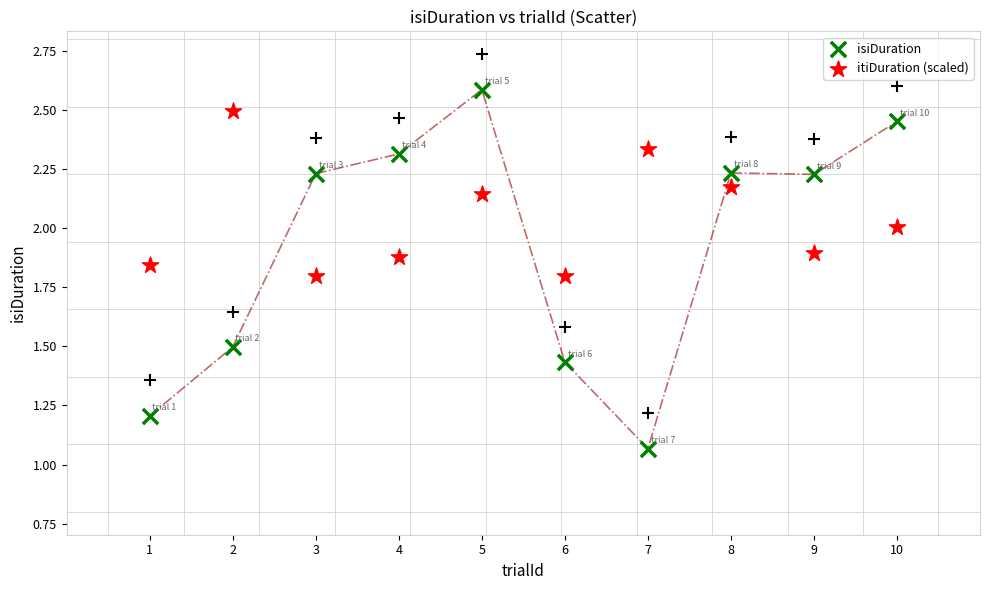

Which series has the largest Y range (max minus min)?

isiDuration